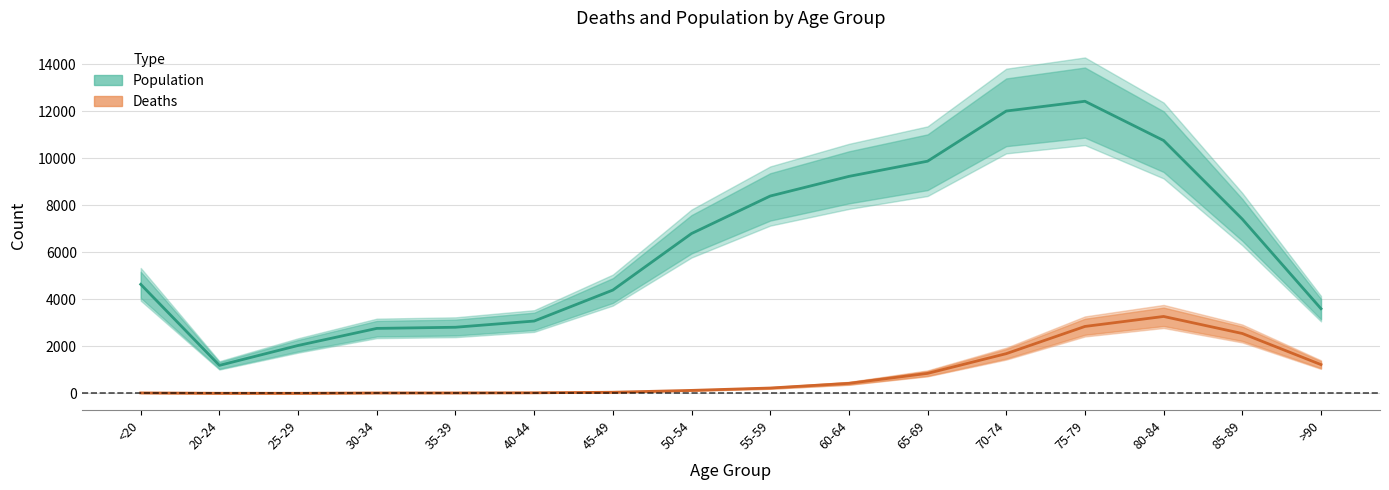

True or false: Population and Deaths intersect in this chart.

False